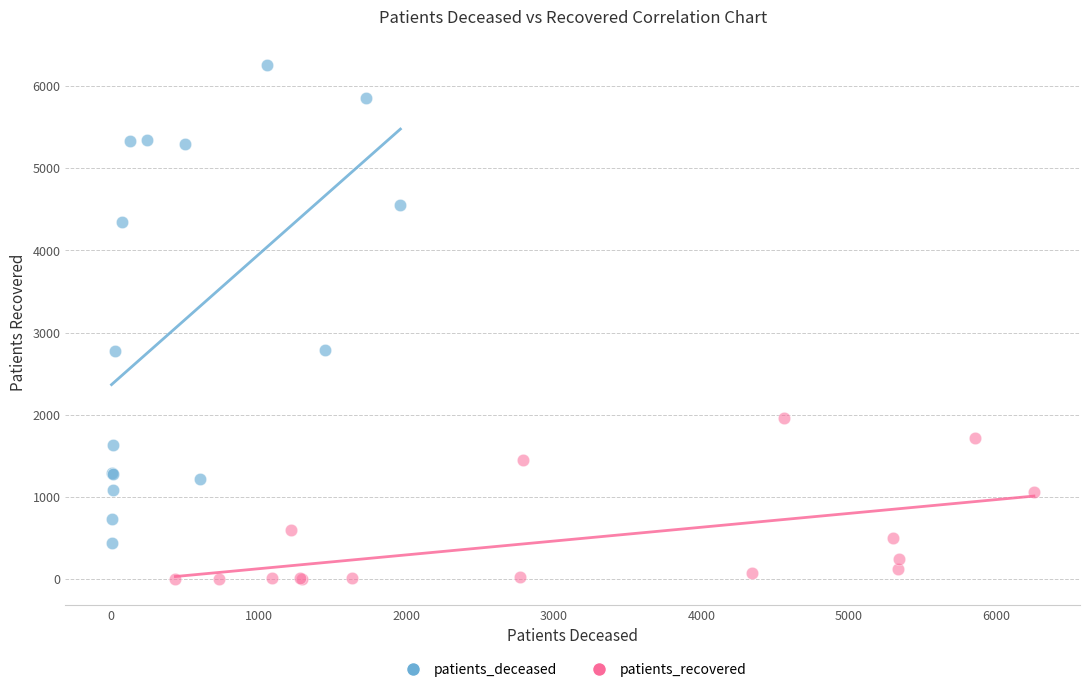

Which series contains the lowest Y value?

patients_recovered